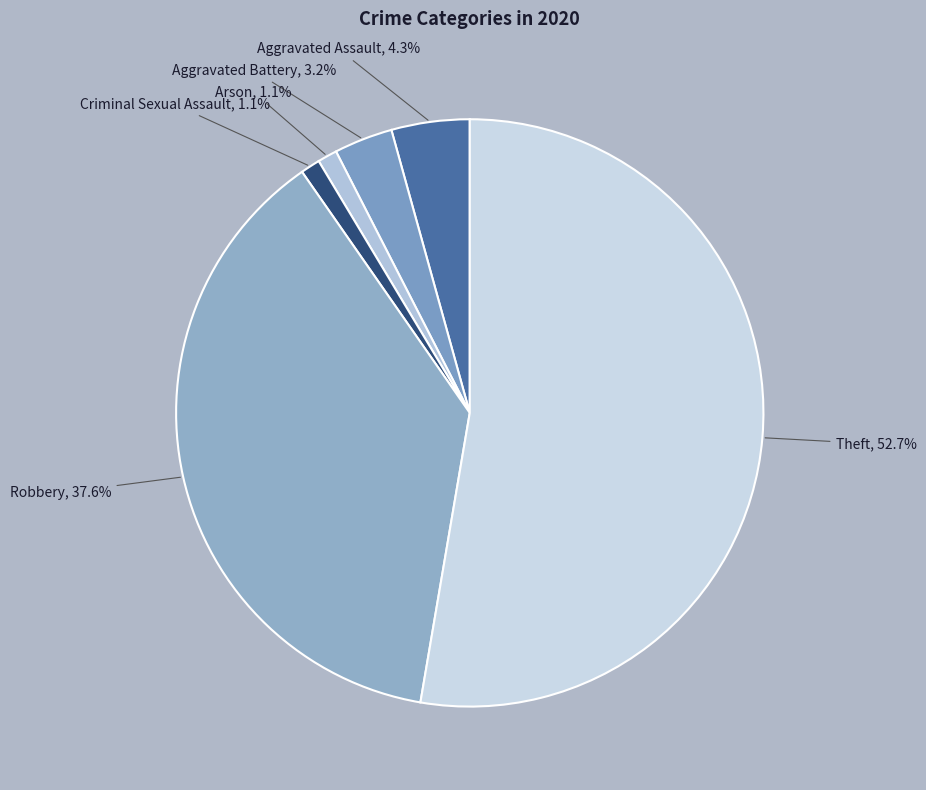

Count the number of slices in the pie.

6